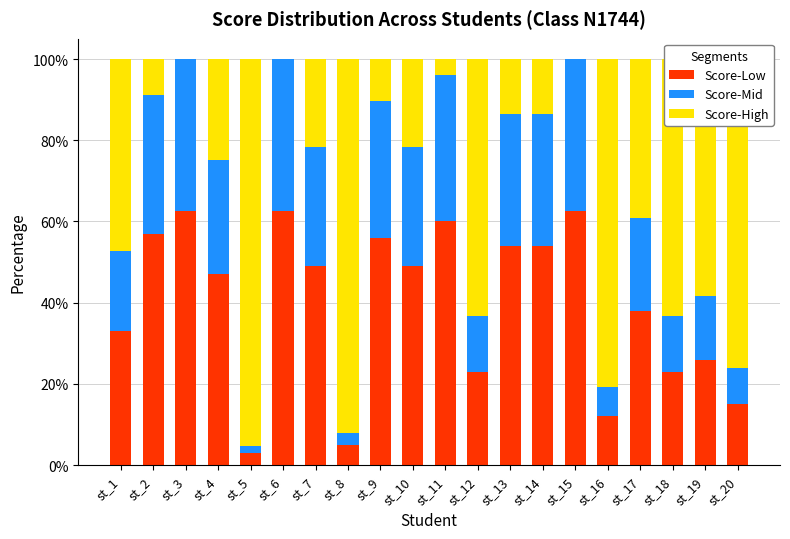

What is the total value across all series at st_13?

100.0